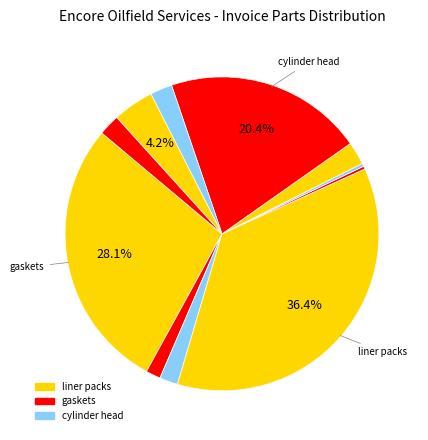

How many segments does this pie chart have?

11